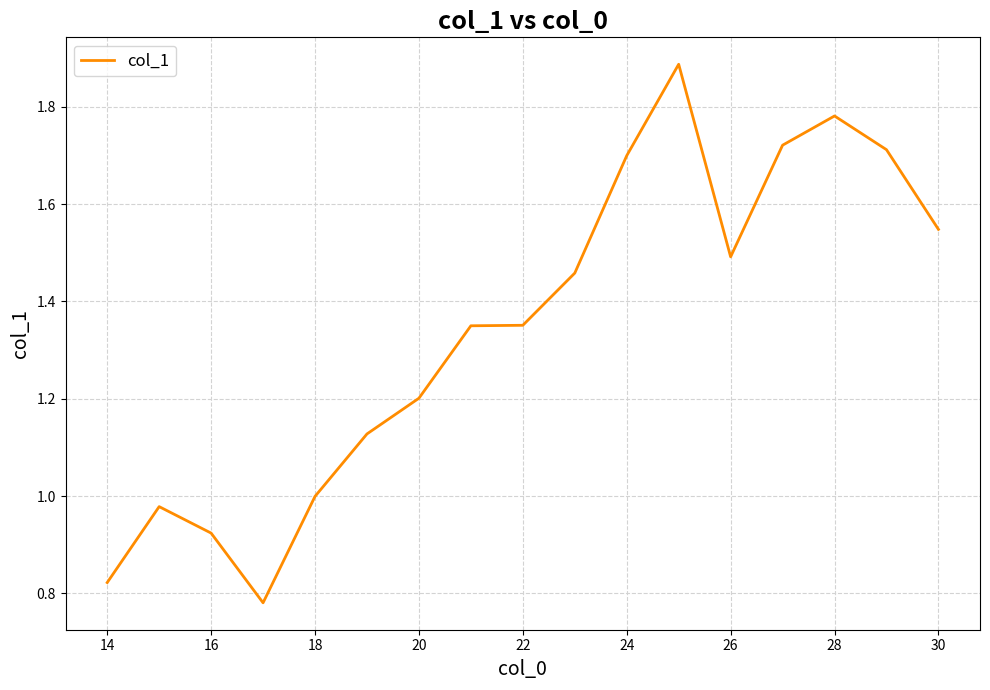

What is the difference between the maximum and minimum values?

1.1